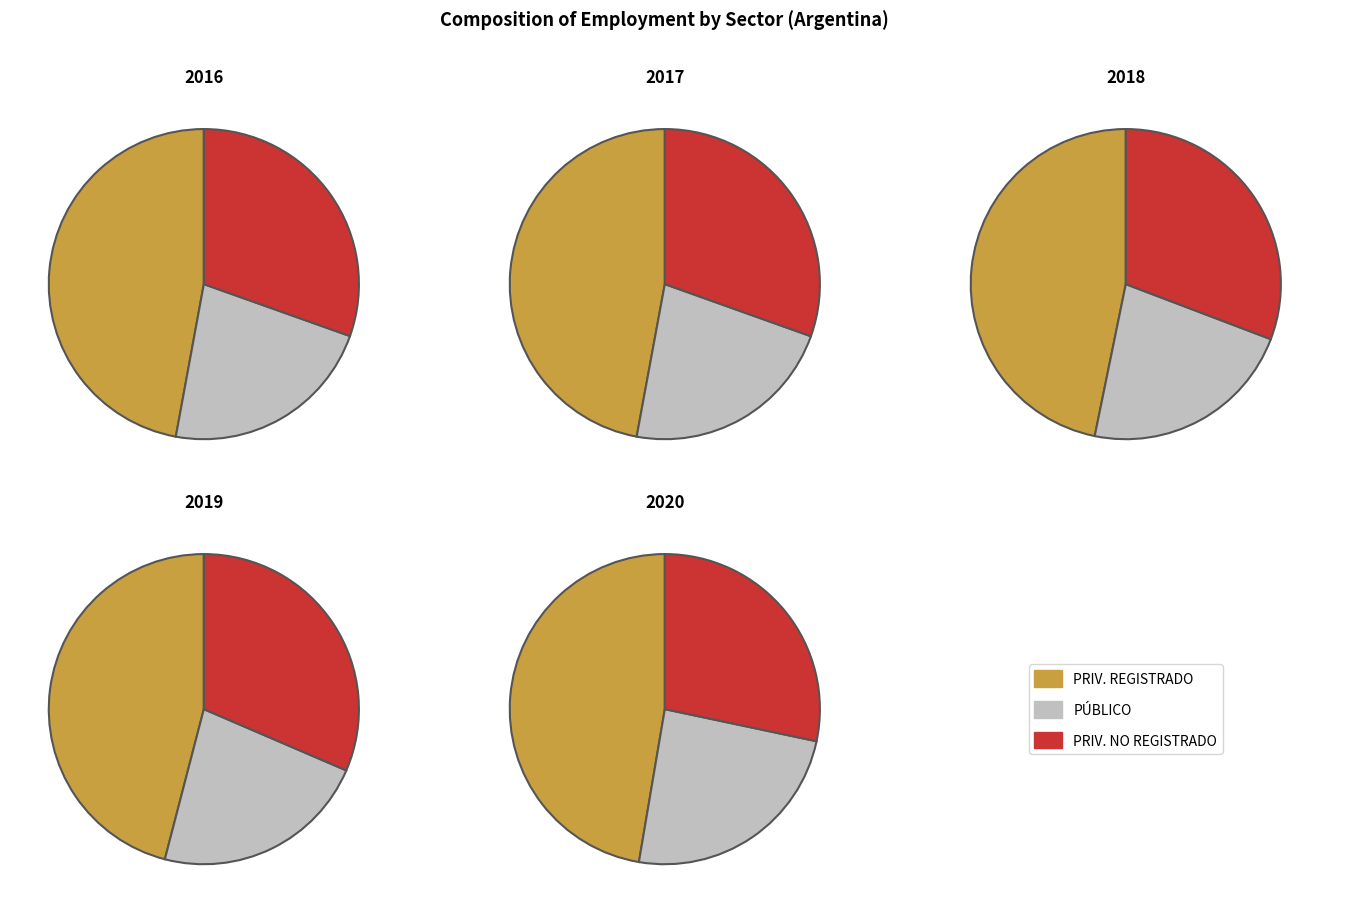

Does 1 represent more than half of the total?

No